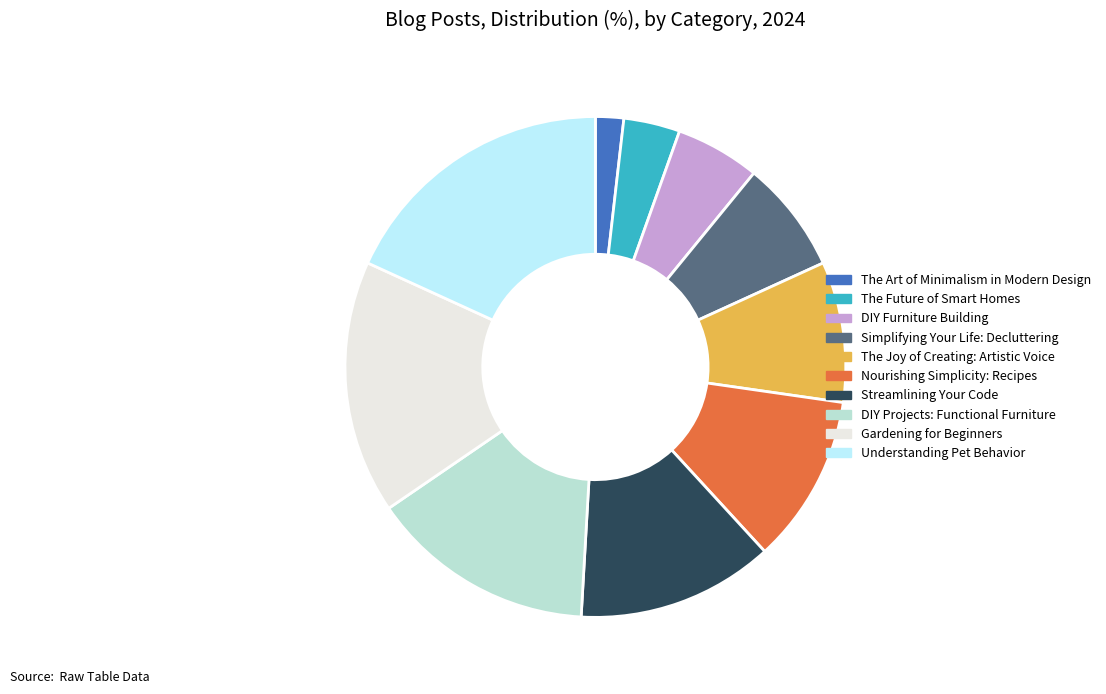

Count the number of slices in the pie.

10